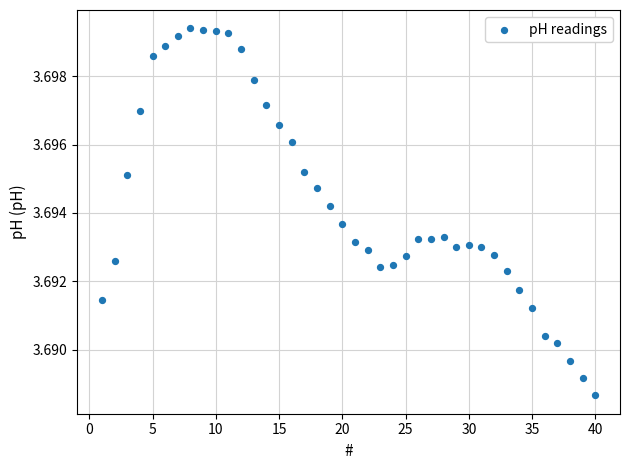

What is the range of X values (max minus min)?

39.0